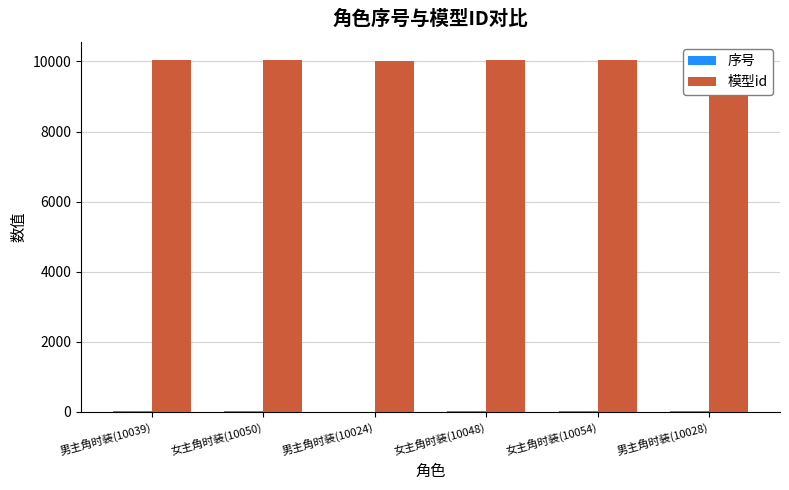

True or false: 模型id has a value of 10039 at 男主角时装(10039).

True